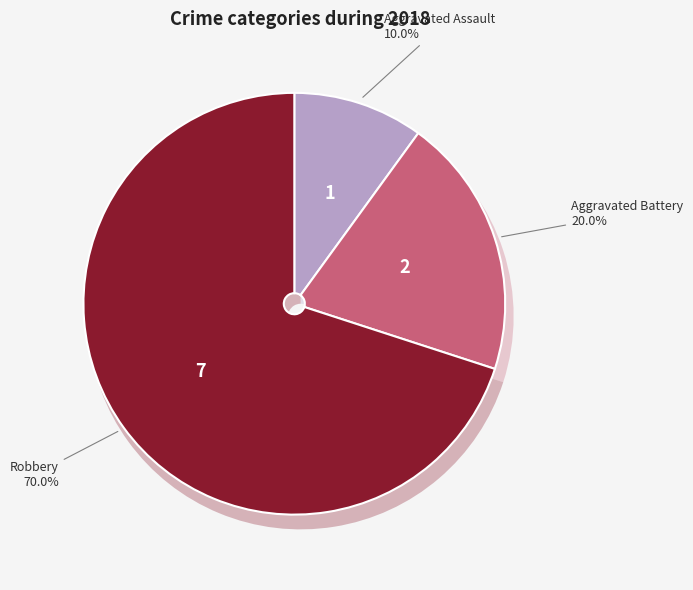

To the nearest percent, what portion does Aggravated Battery represent?

20%